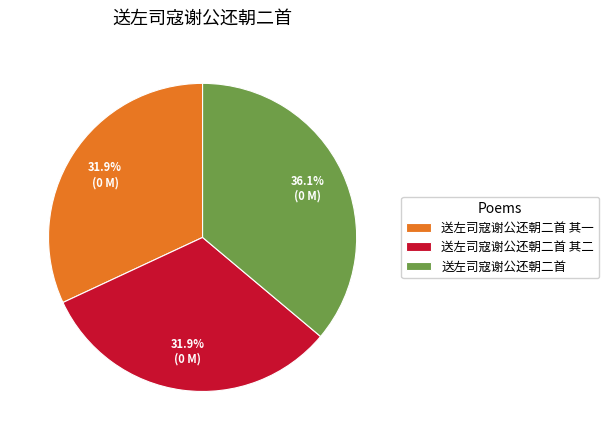

To the nearest percent, what is the average slice percentage?

33%